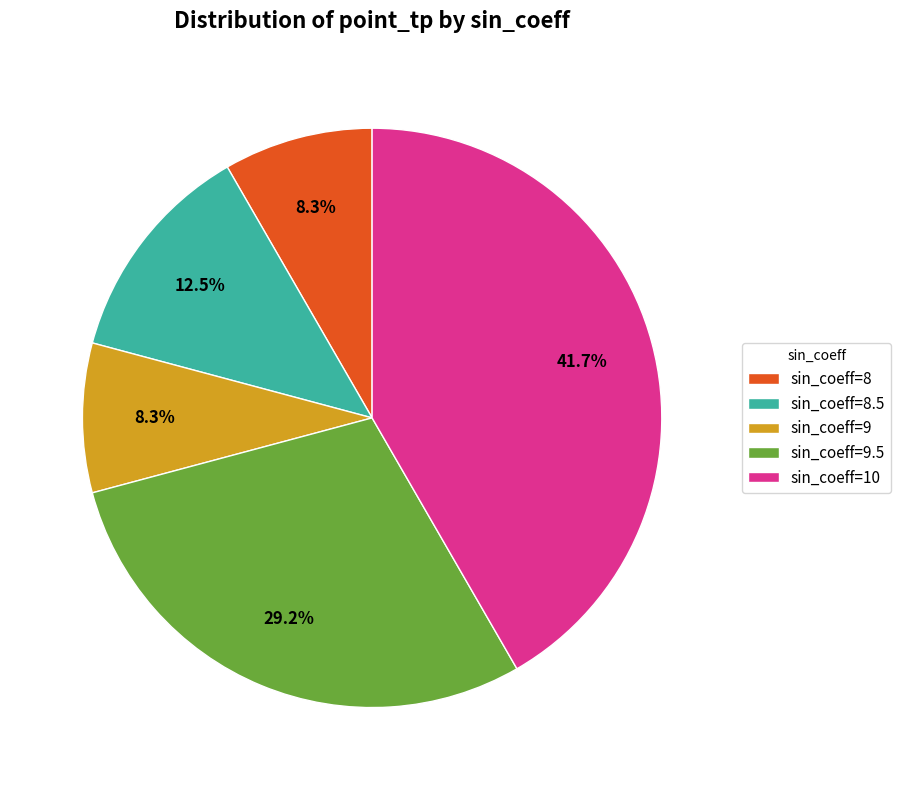

What is the largest slice in the pie chart?

sin_coeff=10